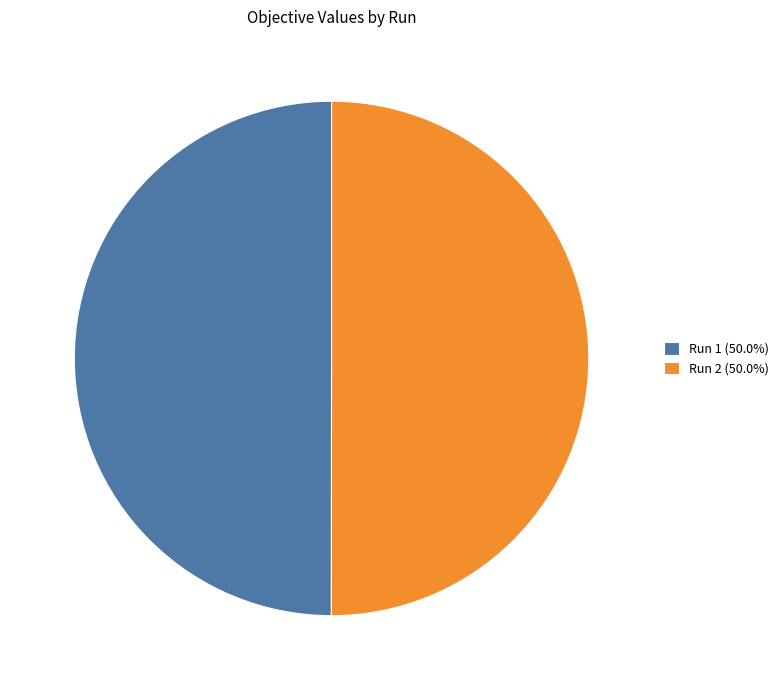

Combined, do Run 1 (50.0%) and Run 2 (50.0%) account for over 50%?

Yes